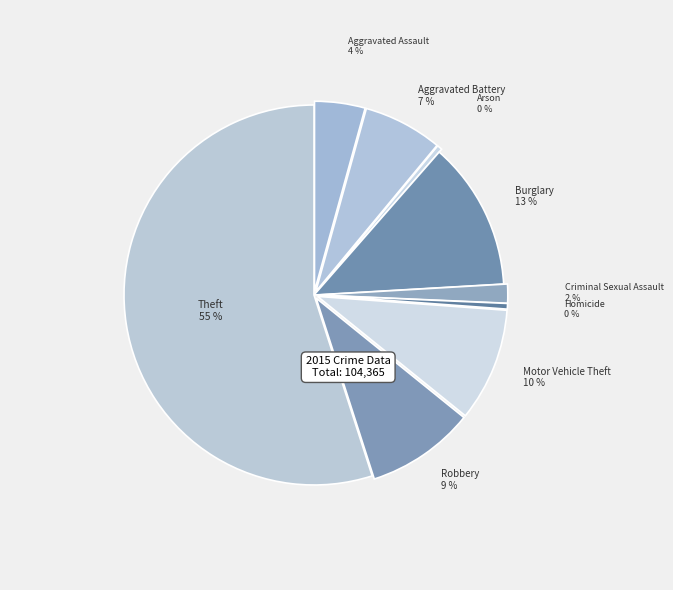

Which slice is the largest?

Theft